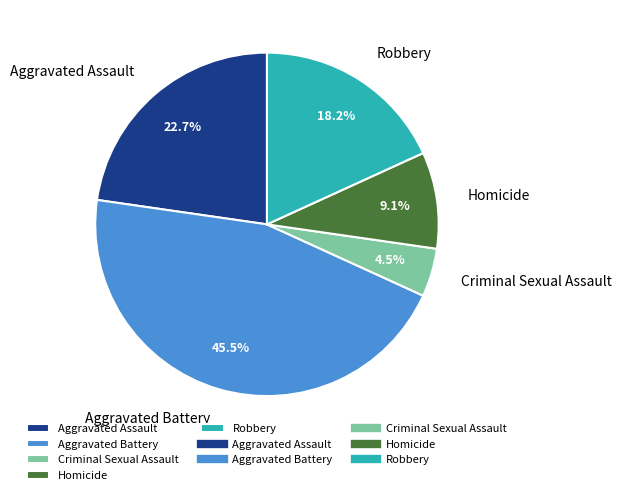

Is it true that Criminal Sexual Assault is 15% of the pie?

False